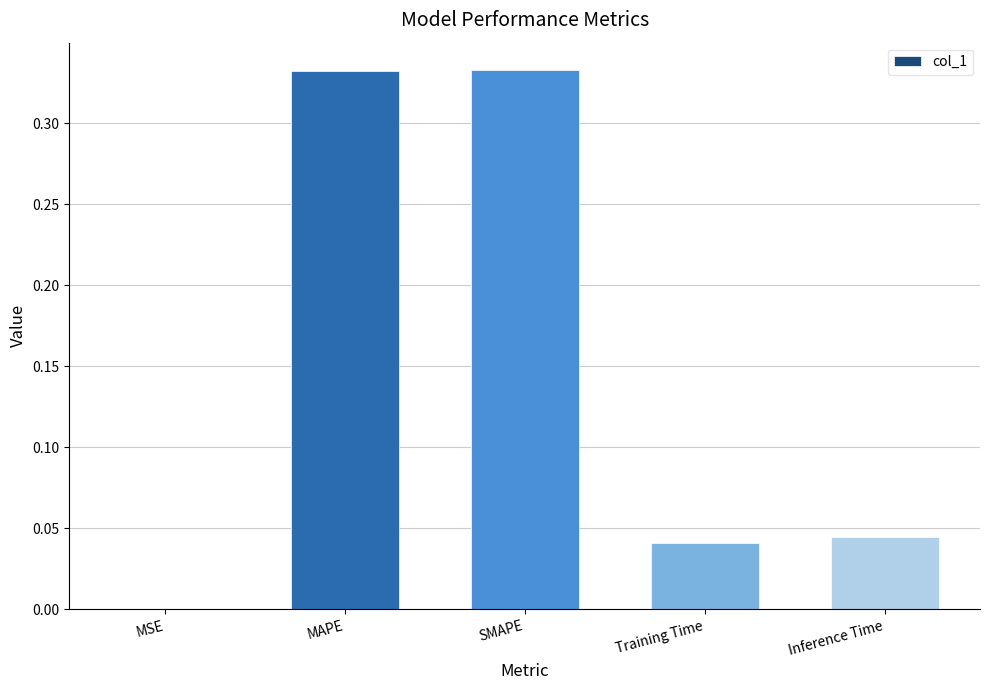

Between Training Time and MAPE, which is larger?

MAPE